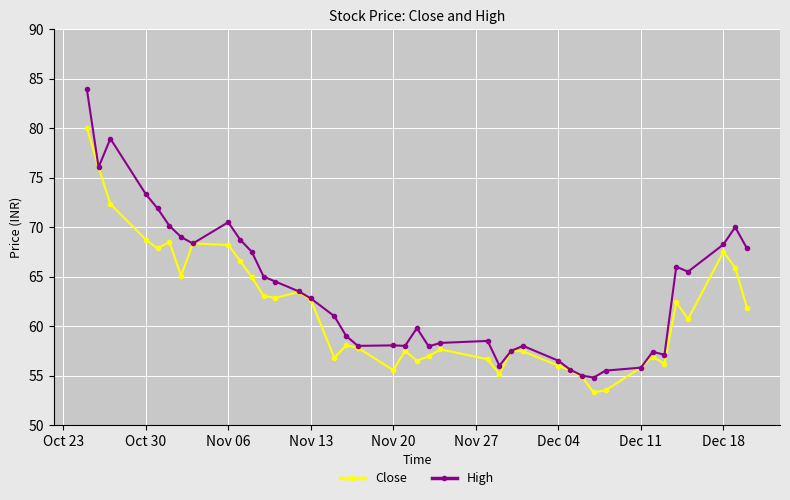

Rank the series by their maximum value, from highest to lowest.

High, Close